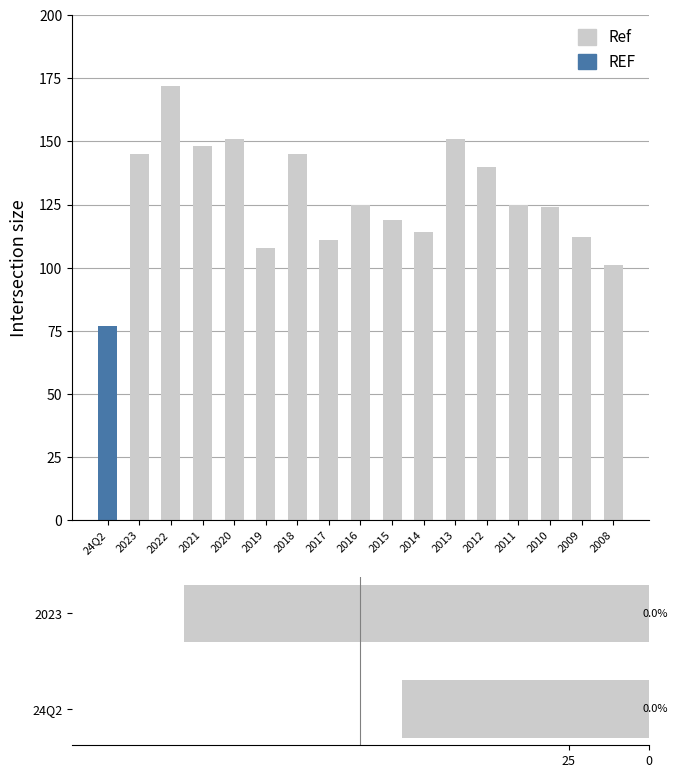

Count the number of categories in the chart.

2